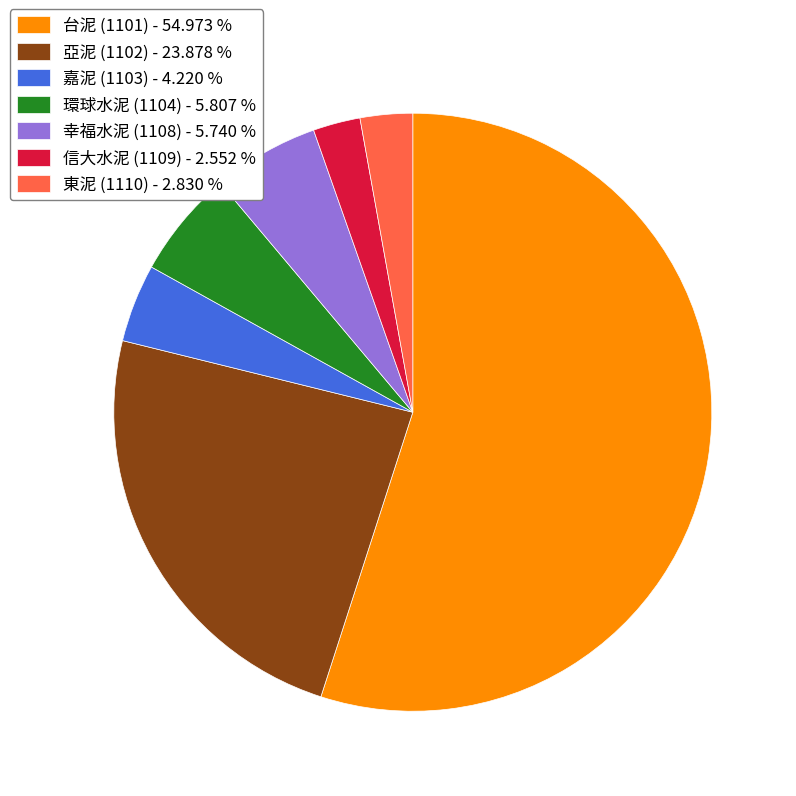

Do 台泥 (1101) - 54.973 % and 環球水泥 (1104) - 5.807 % together represent more than half of the pie?

Yes